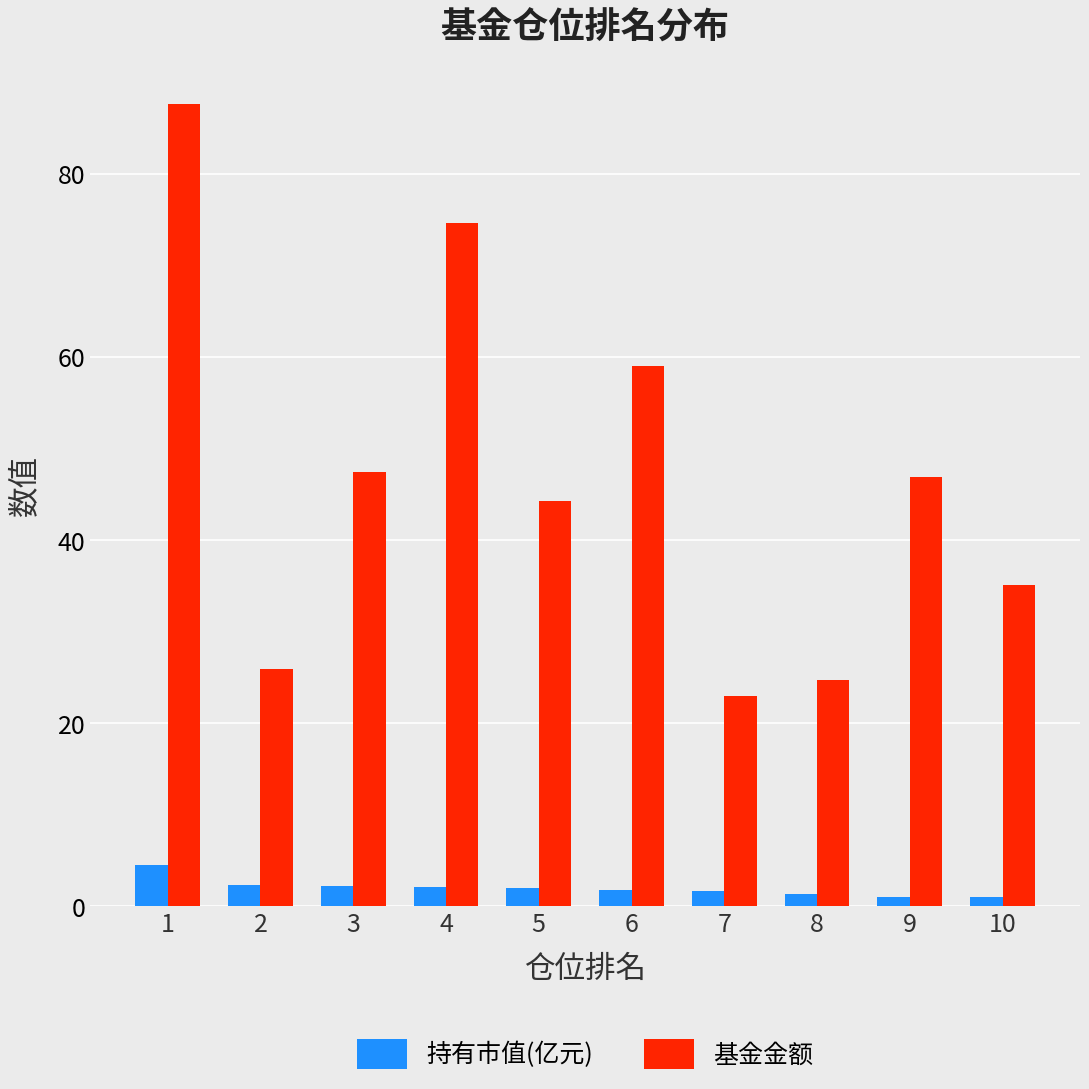

Are the bars horizontal?

No